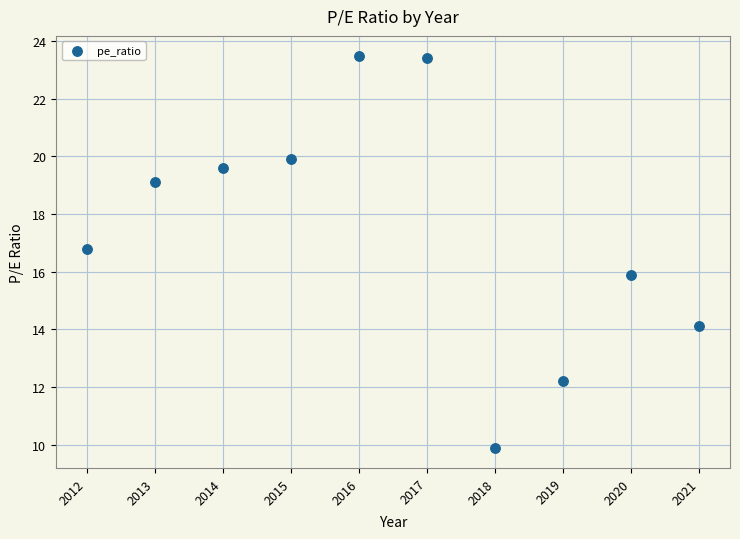

What is the average X value?

2016.5